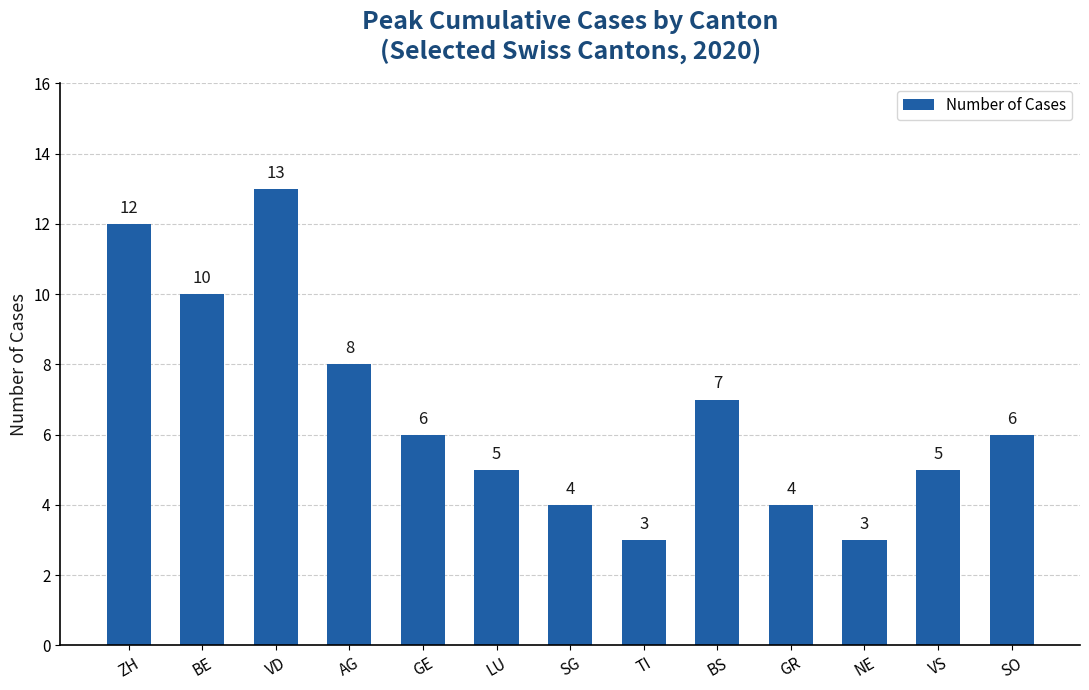

What is the ratio of the value at SG to the value at BS?

0.6